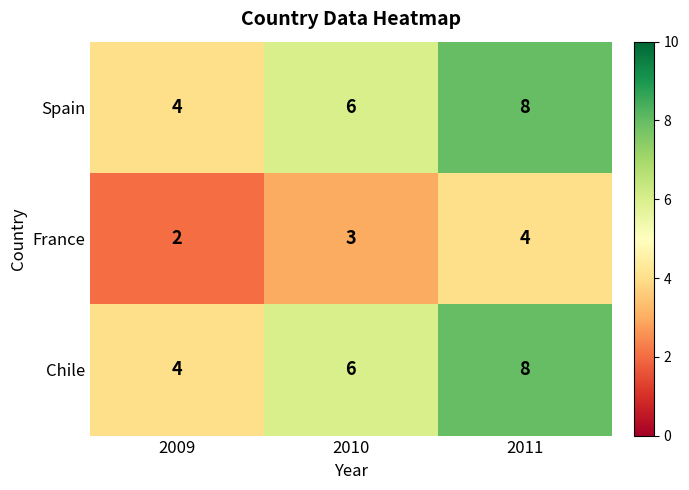

What is the spread (max minus min) of values at 2010?

3